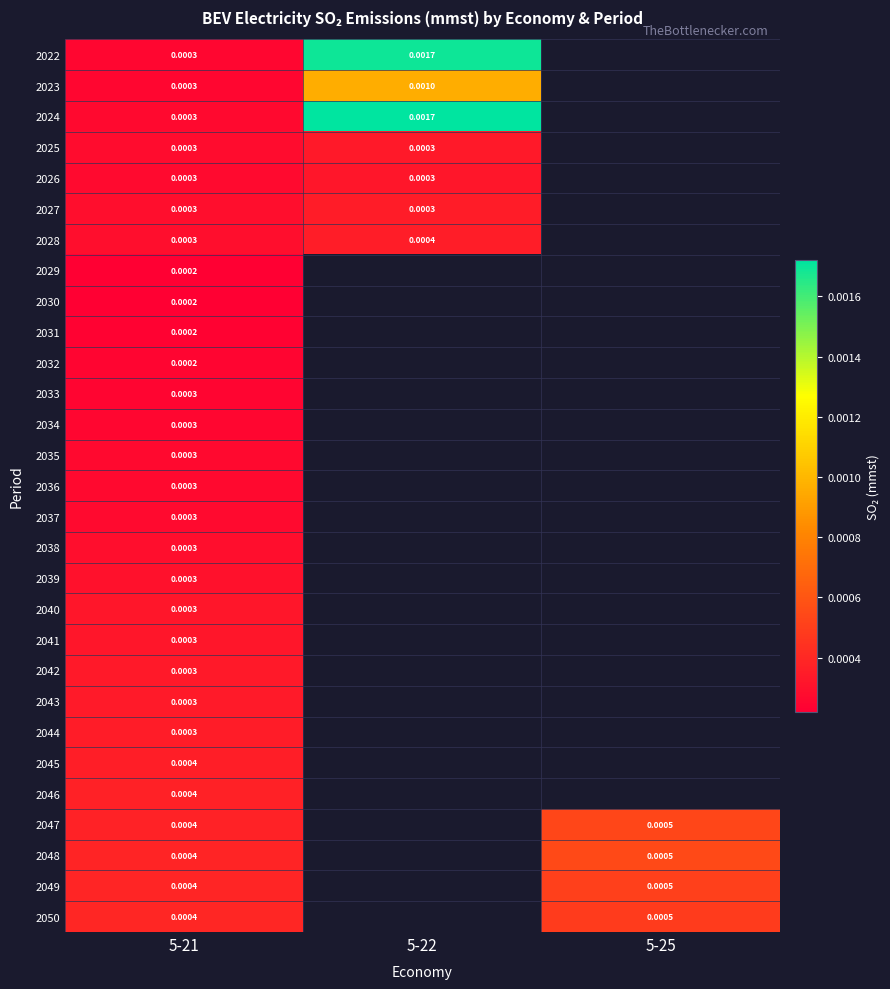

Is it true that 2024 equals 0.0 at 5-22?

False